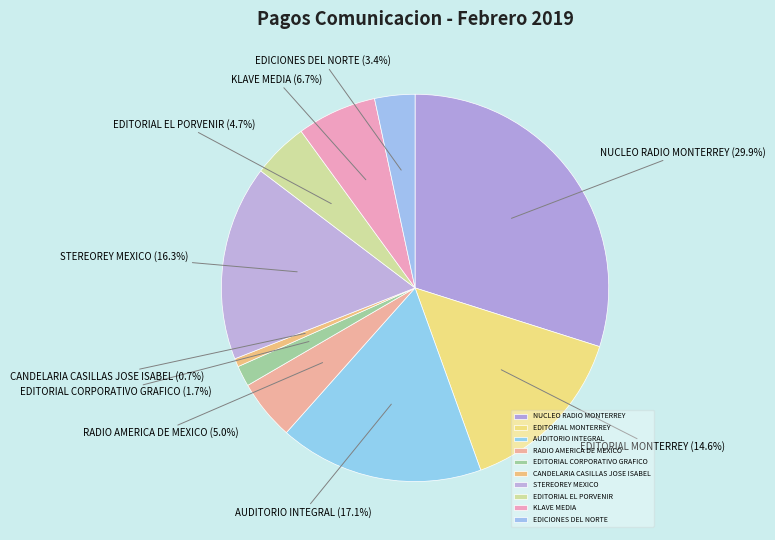

Is it true that CANDELARIA CASILLAS JOSE ISABEL is 1% of the pie?

True